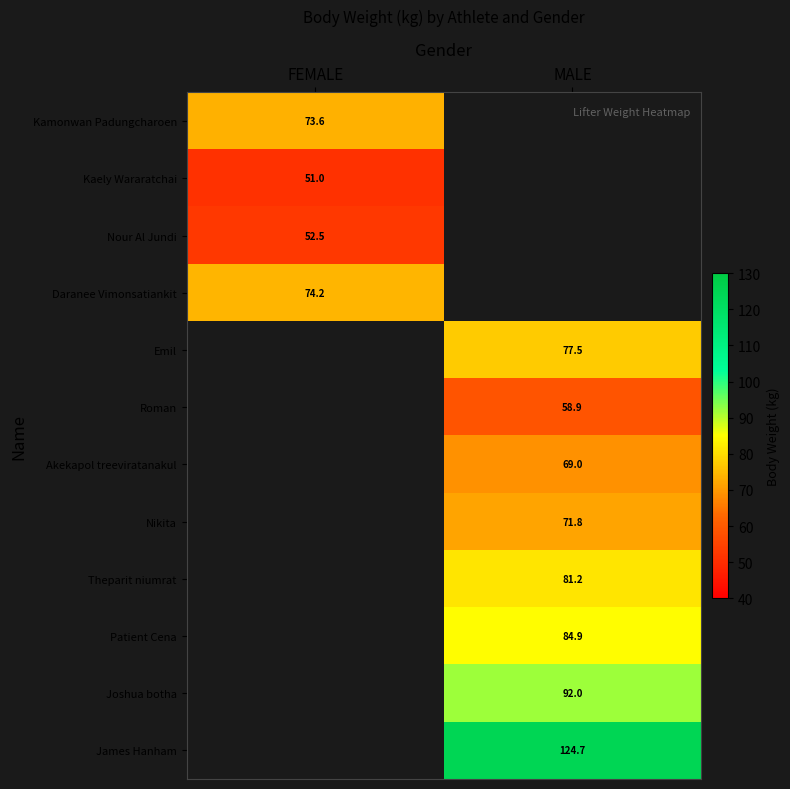

The value of Akekapol treeviratanakul at MALE is 69.0. True or false?

True